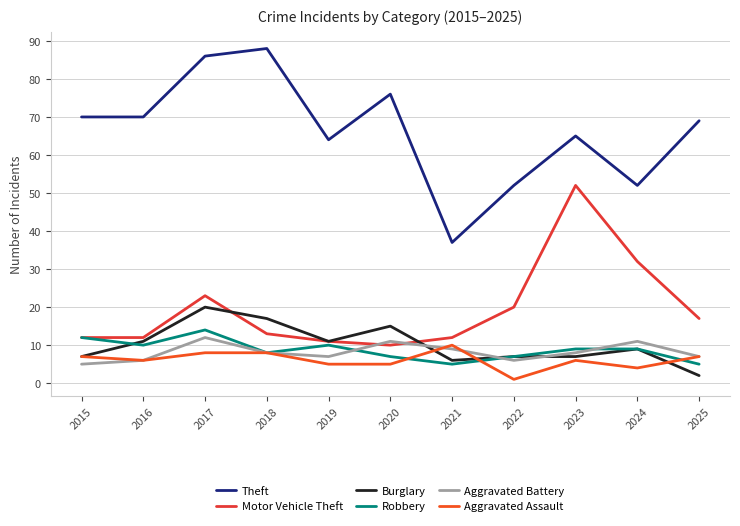

List the labels in order of Aggravated Battery value, smallest first.

2015, 2016, 2022, 2019, 2025, 2018, 2023, 2021, 2020, 2024, 2017